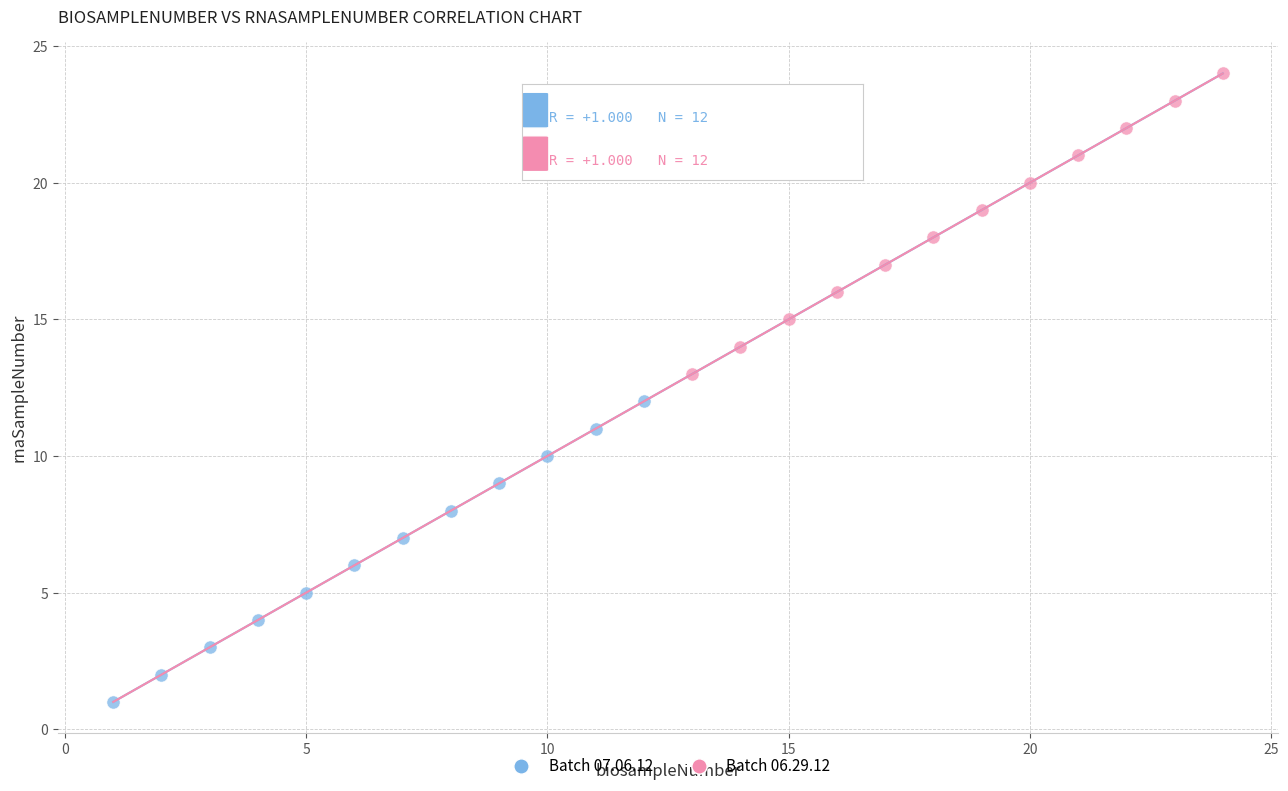

Which series contains the lowest Y value?

Batch 07.06.12